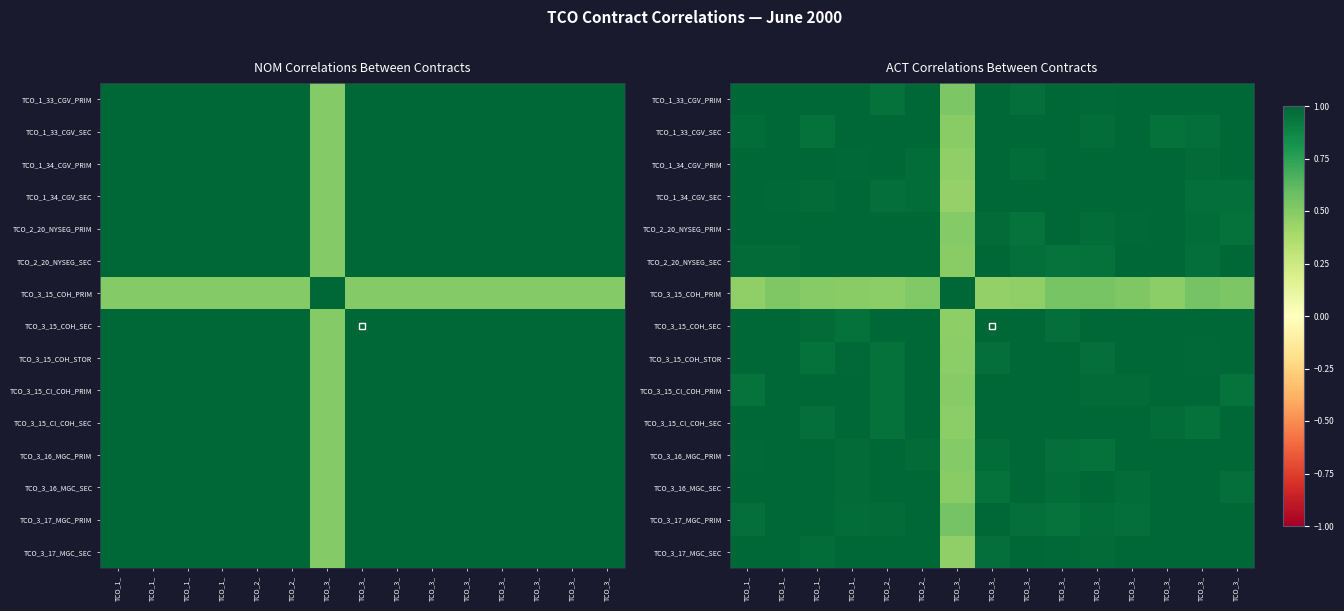

What is the spread (max minus min) of values at TCO_3_?

0.5